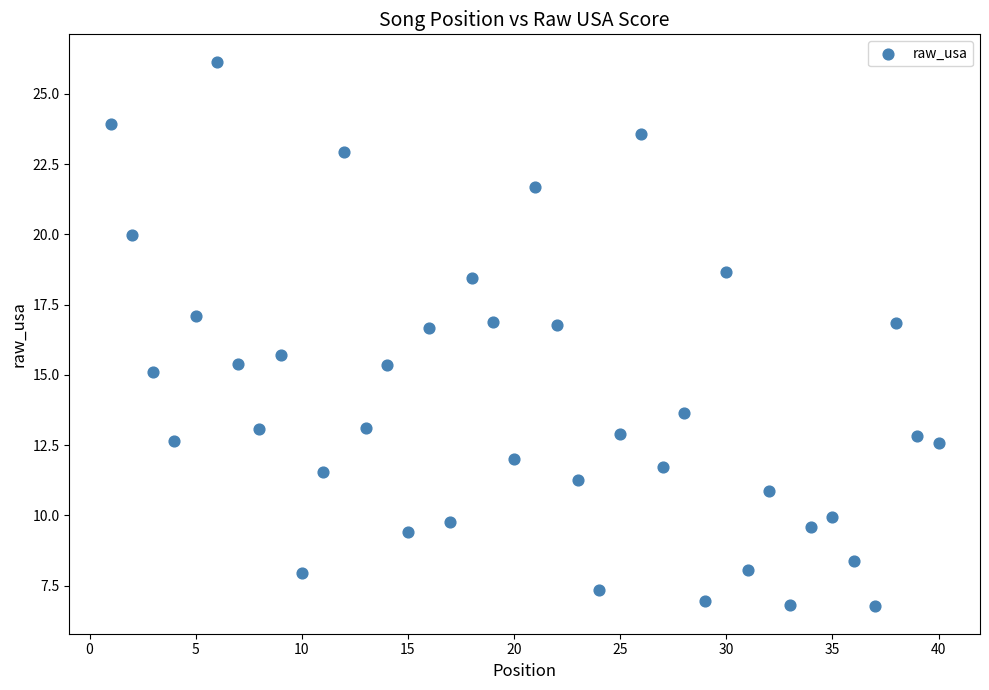

What Y value in the scatter plot is closest to 16?

15.7